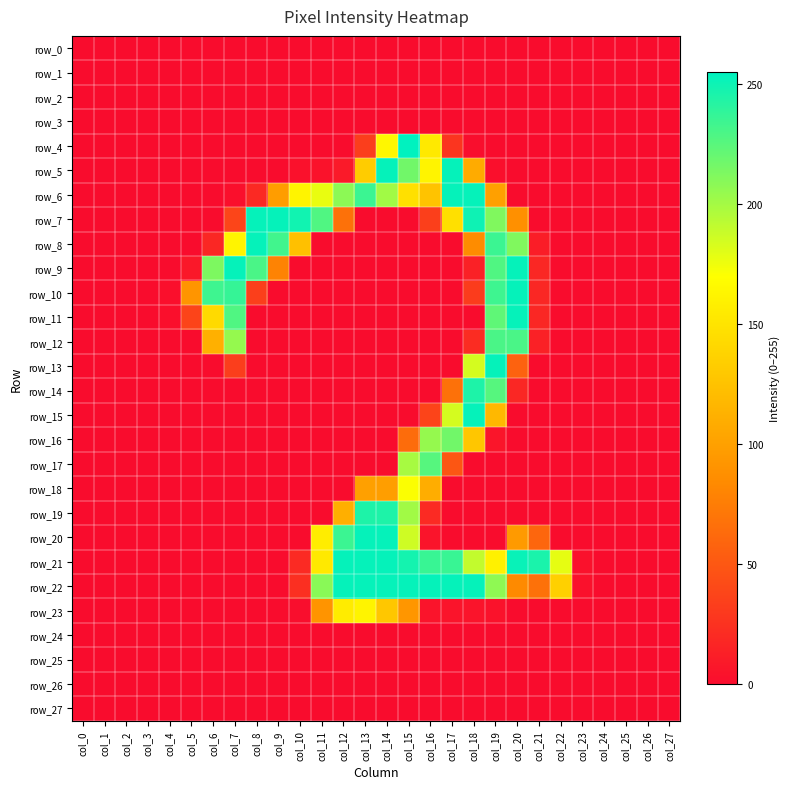

What is the sum of the row_19 values at col_19 and col_16?

20